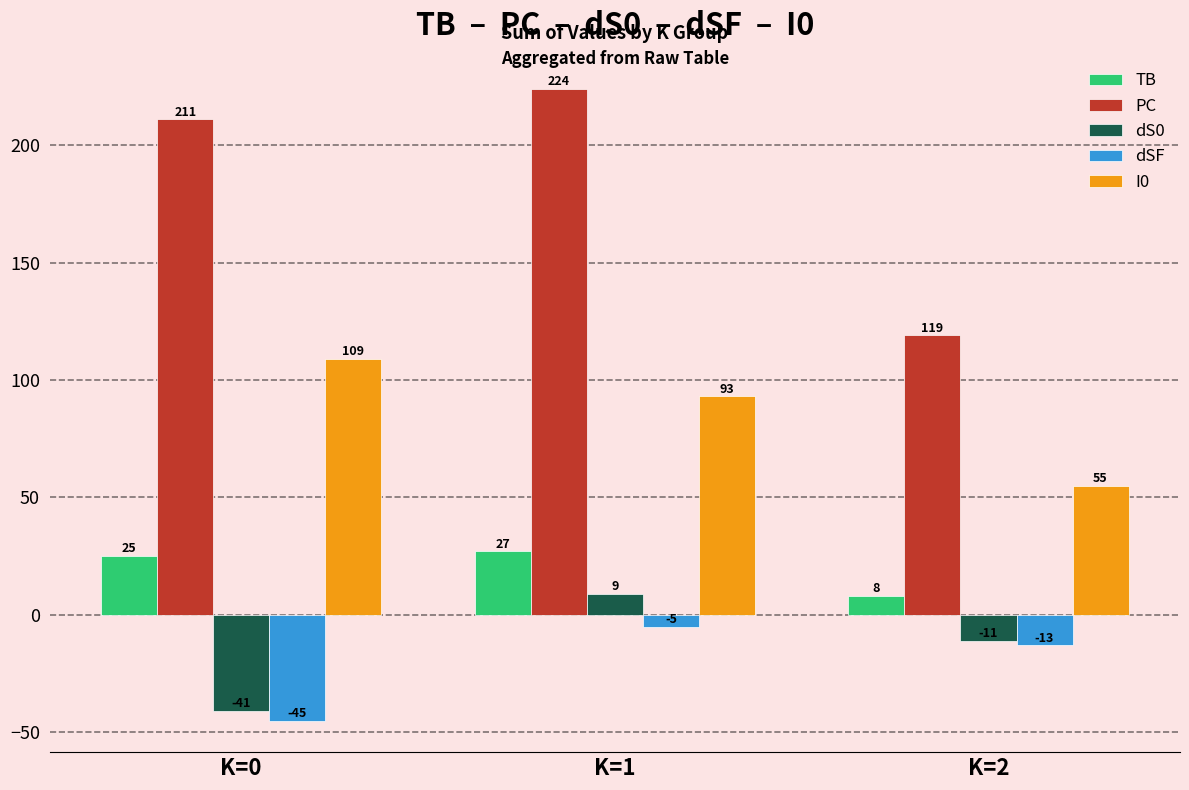

What value does the dS0 series have at K=2, to the nearest 5?

-10